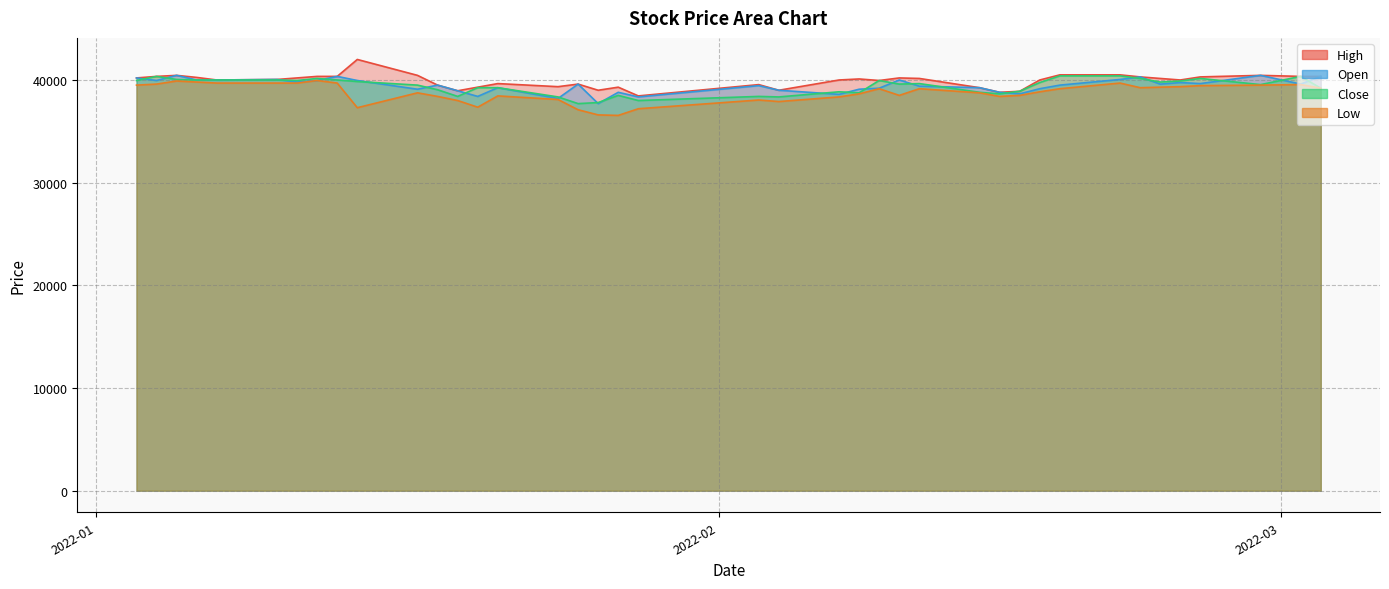

True or false: Close and High intersect in this chart.

False